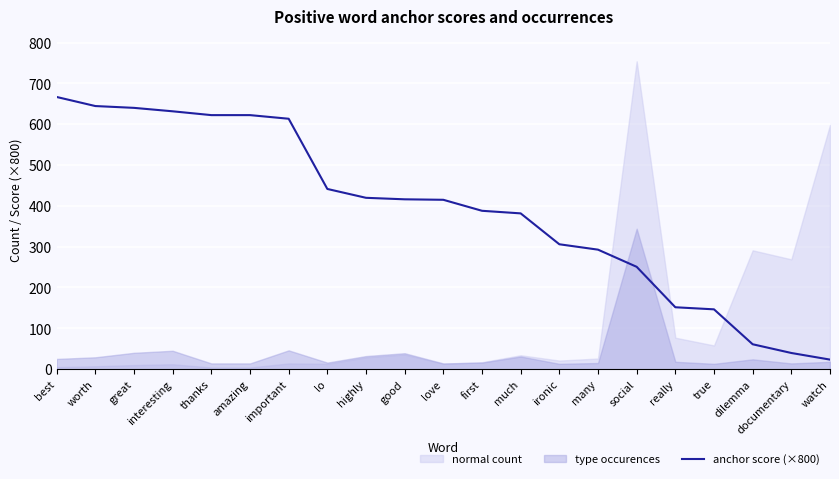

Reading left to right, transcribe all the data shown in this chart.

best=666.7	worth=644.4	great=640.0	interesting=631.6	thanks=622.2	amazing=622.2	important=613.3	lo=441.4	highly=419.7	good=416.0	love=414.8	first=387.9	much=381.5	ironic=305.9	many=292.7	social=250.6	really=151.6	true=146.5	dilemma=61.0	documentary=39.6	watch=23.4